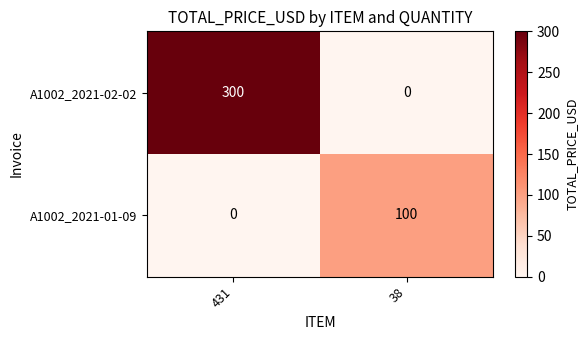

Is it true that A1002_2021-01-09 equals 0 at 431?

True